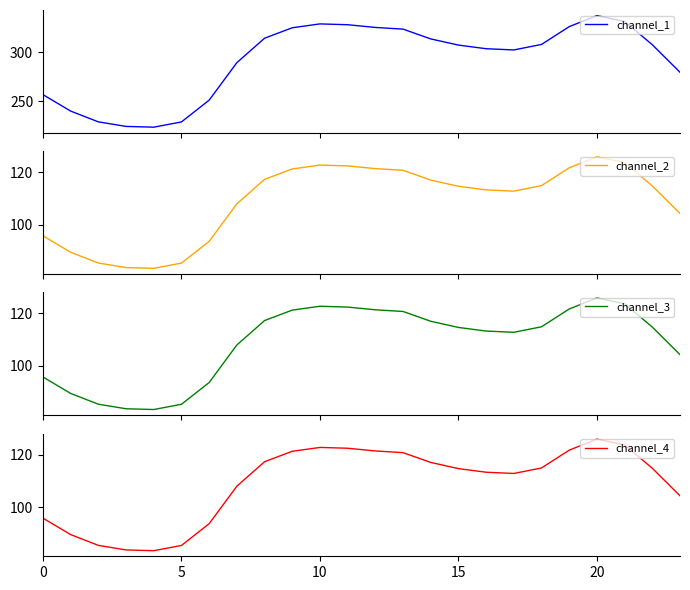

At which category does channel_2 reach its first local peak?

10